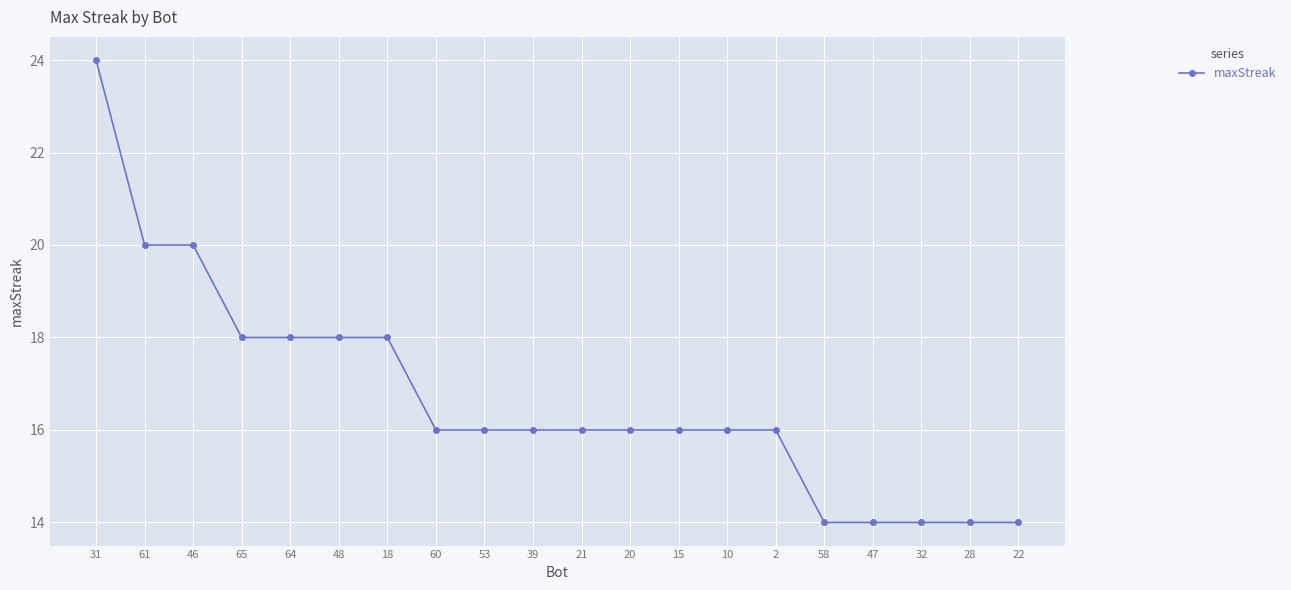

True or false: the data shows 6 at 47.

False